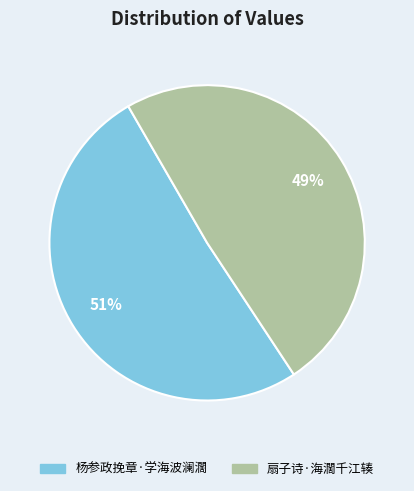

Is the sum of 扇子诗·海濶千江辏 and 杨参政挽章·学海波澜濶 greater than half?

Yes